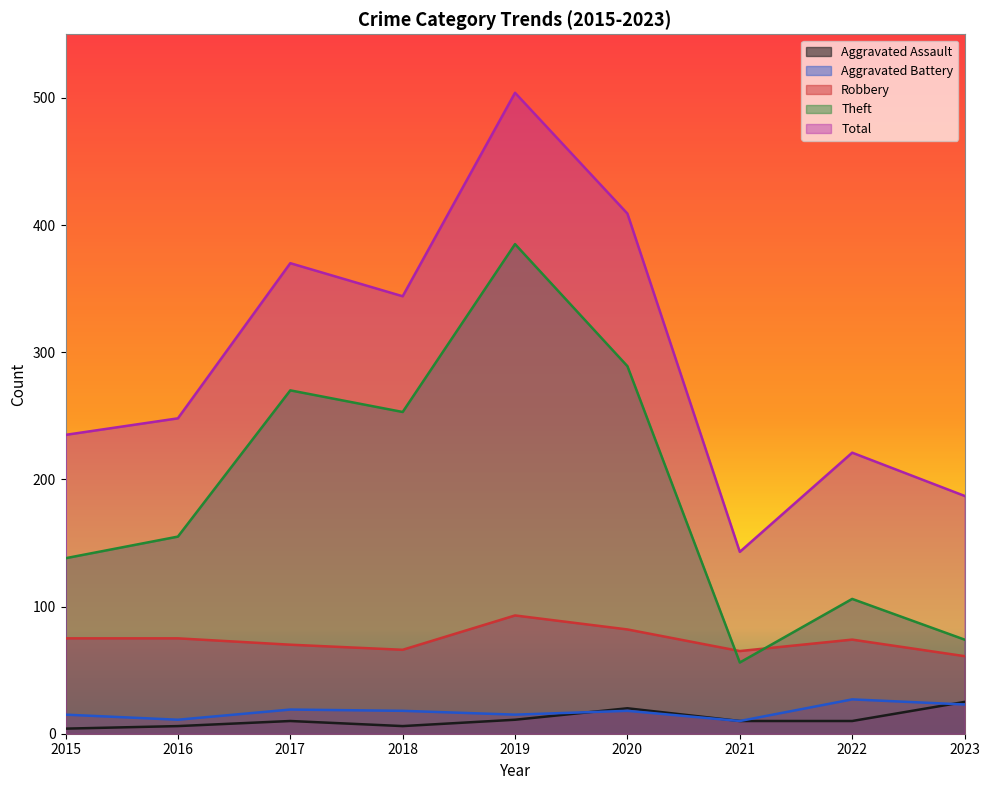

What is the average value of the Robbery series?

73